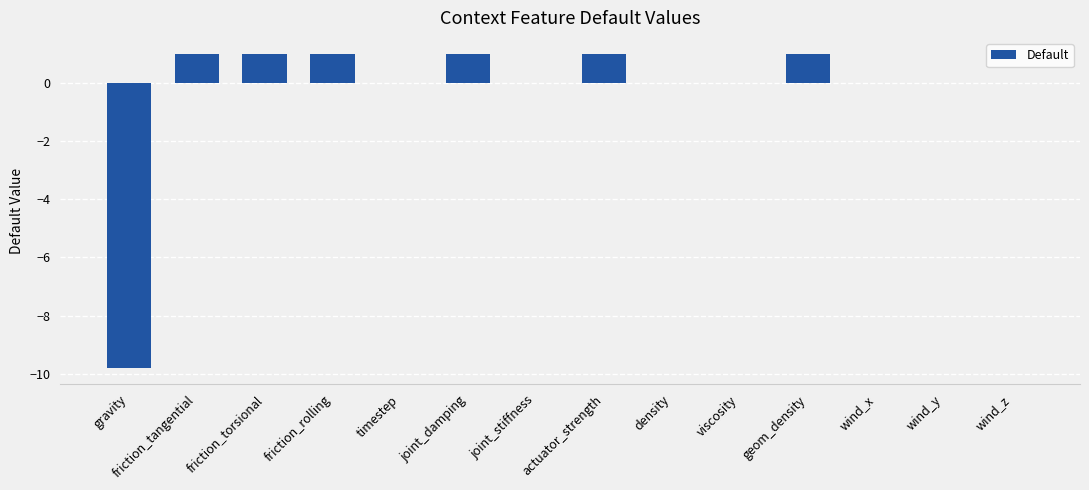

Which has a higher value, wind_x or gravity?

wind_x